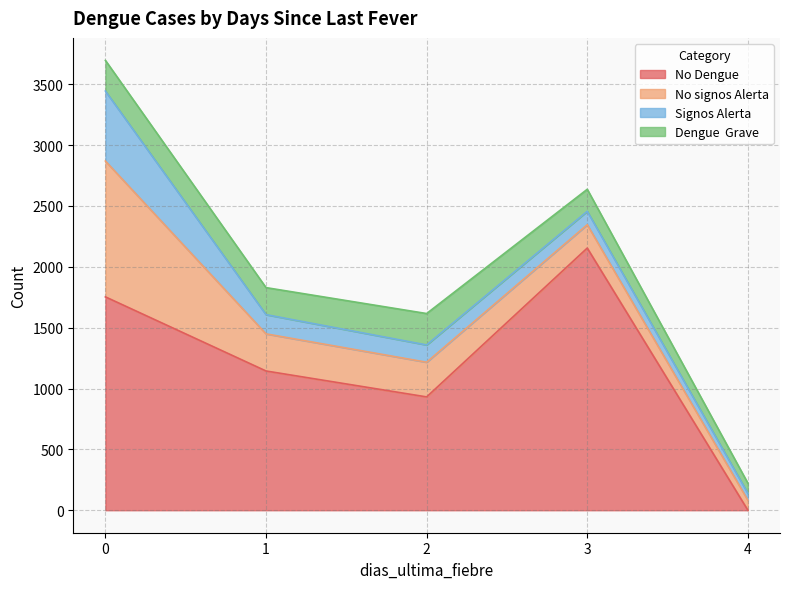

True or false: No signos Alerta and Dengue  Grave intersect in this chart.

True